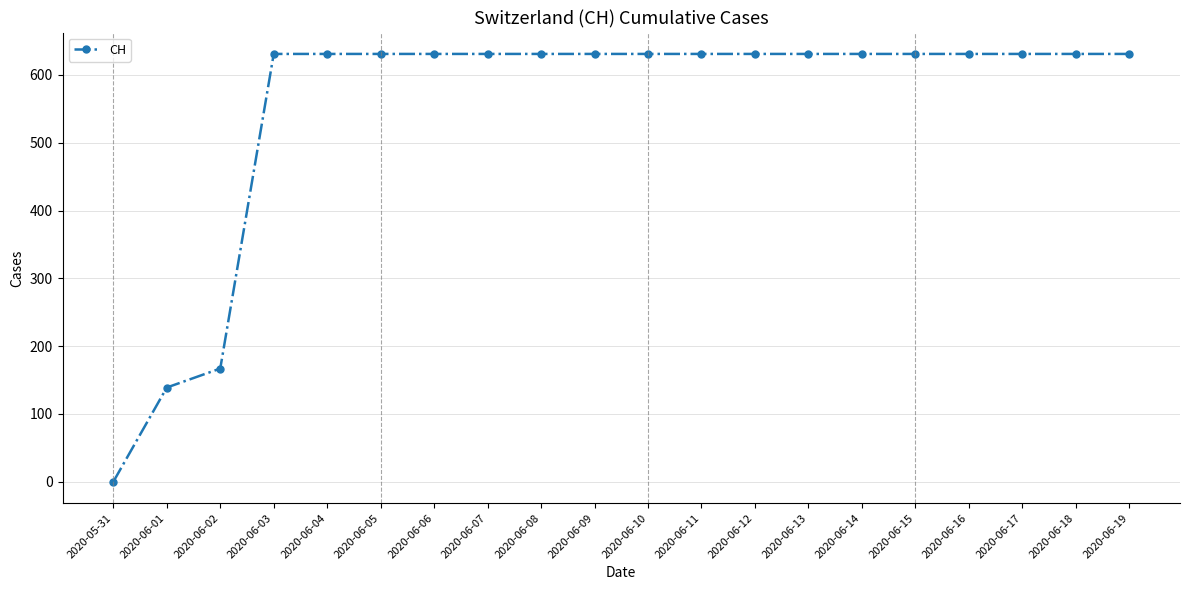

Is it true that the value at 2020-06-19 is 241?

False